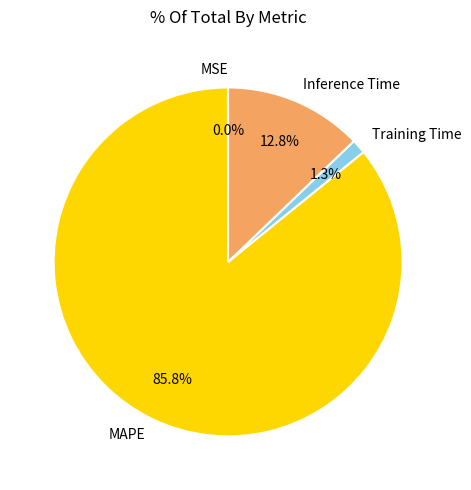

Do MAPE and Inference Time together represent more than half of the pie?

Yes